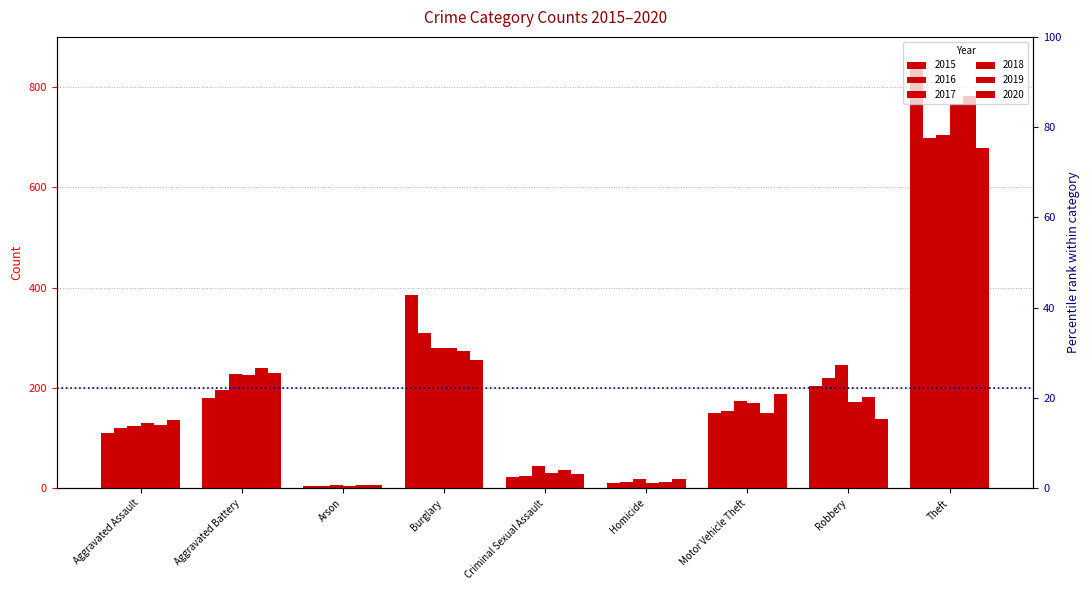

What is the average value of the 2018 series?

199